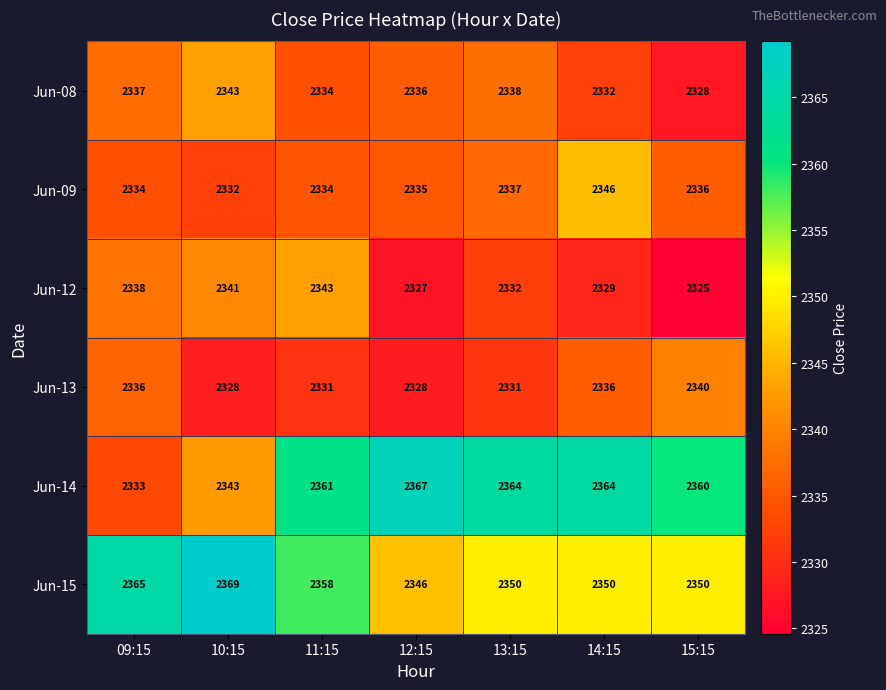

Is it true that Jun-08 equals 891 at 13:15?

False